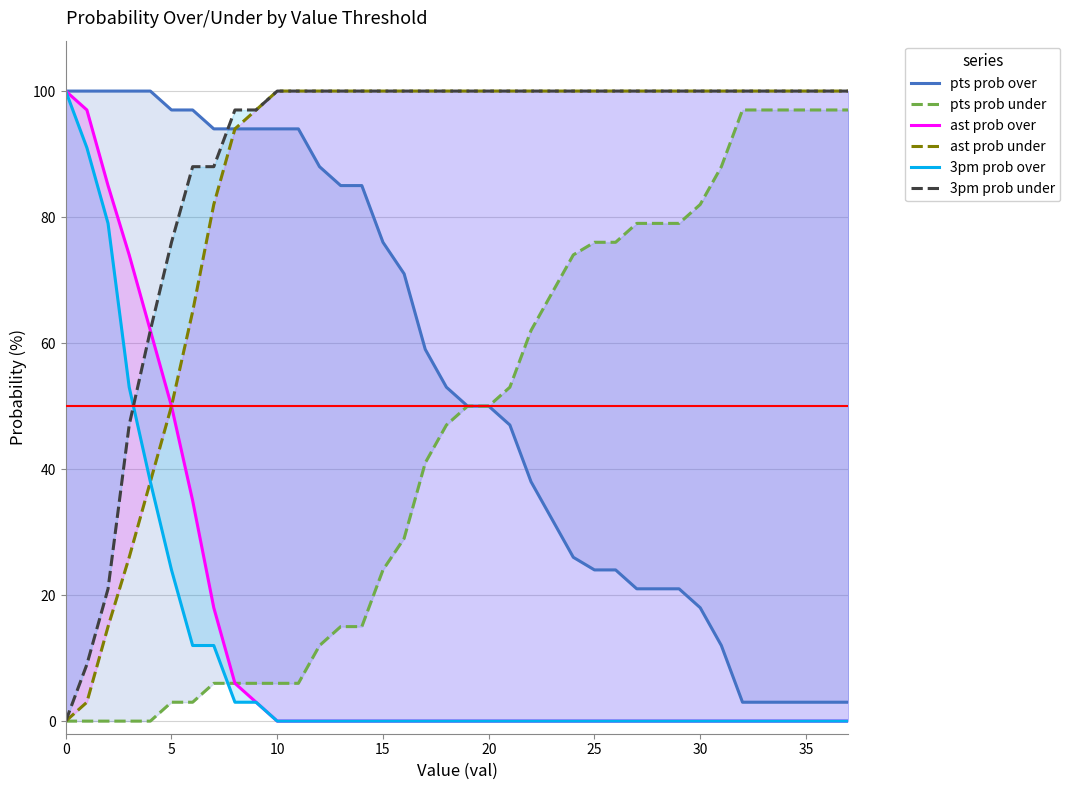

Which has a higher value, 34 or 36?

34